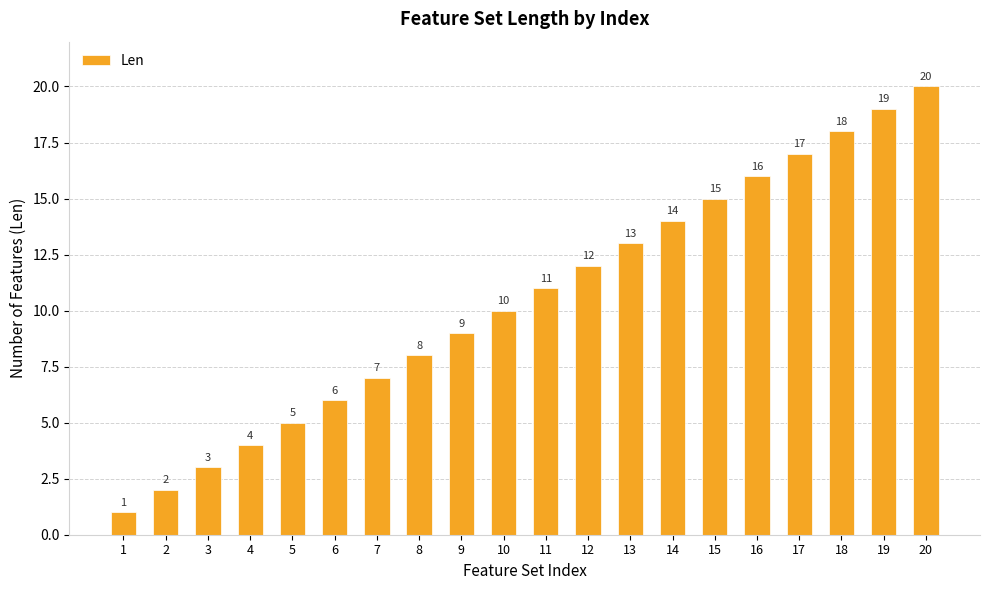

Rank the categories by value from lowest to highest.

1, 2, 3, 4, 5, 6, 7, 8, 9, 10, 11, 12, 13, 14, 15, 16, 17, 18, 19, 20